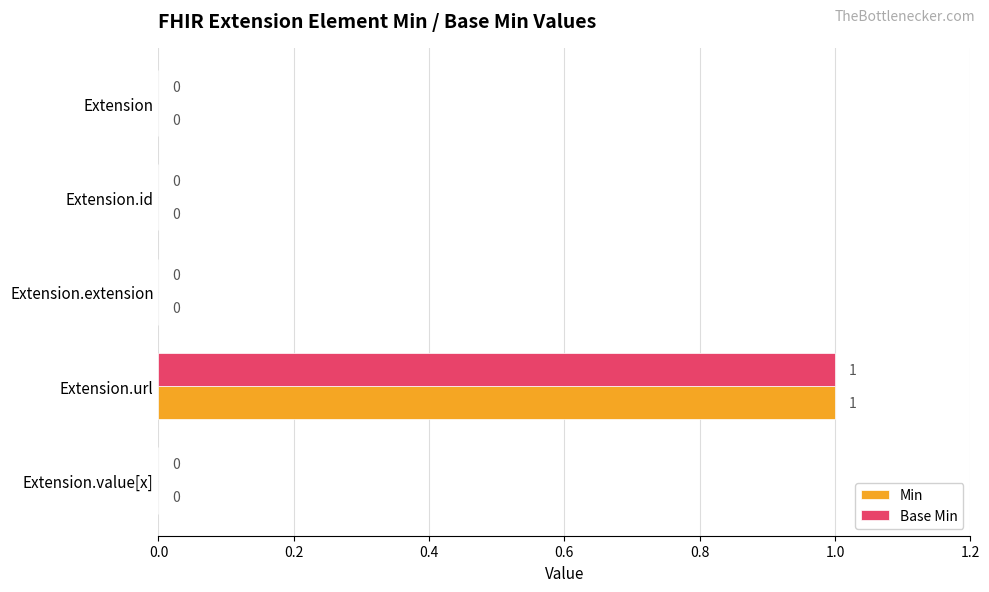

At which label does Base Min reach its peak?

Extension.url